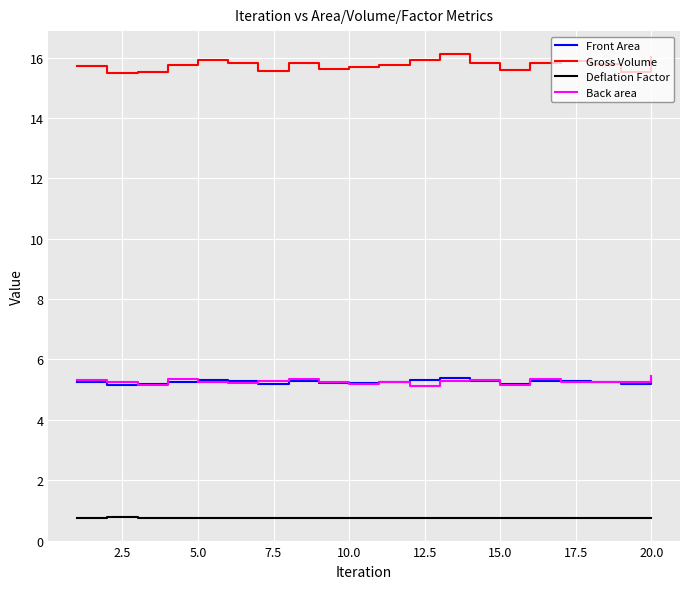

Which series has the largest range (max minus min)?

Gross Volume